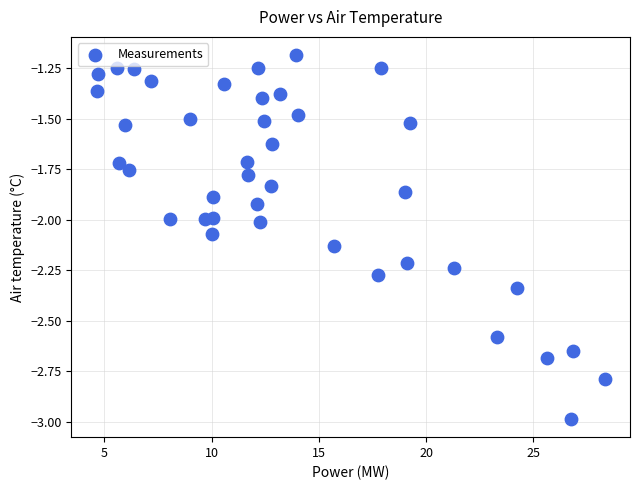

What is the range of Y values (max minus min)?

1.8